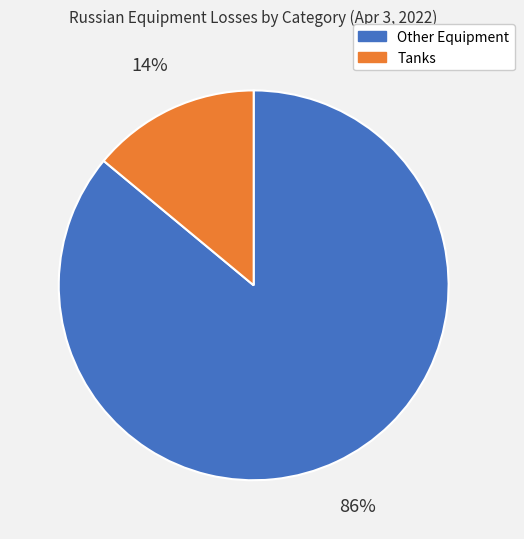

Is there any slice that represents more than half of the pie?

Yes